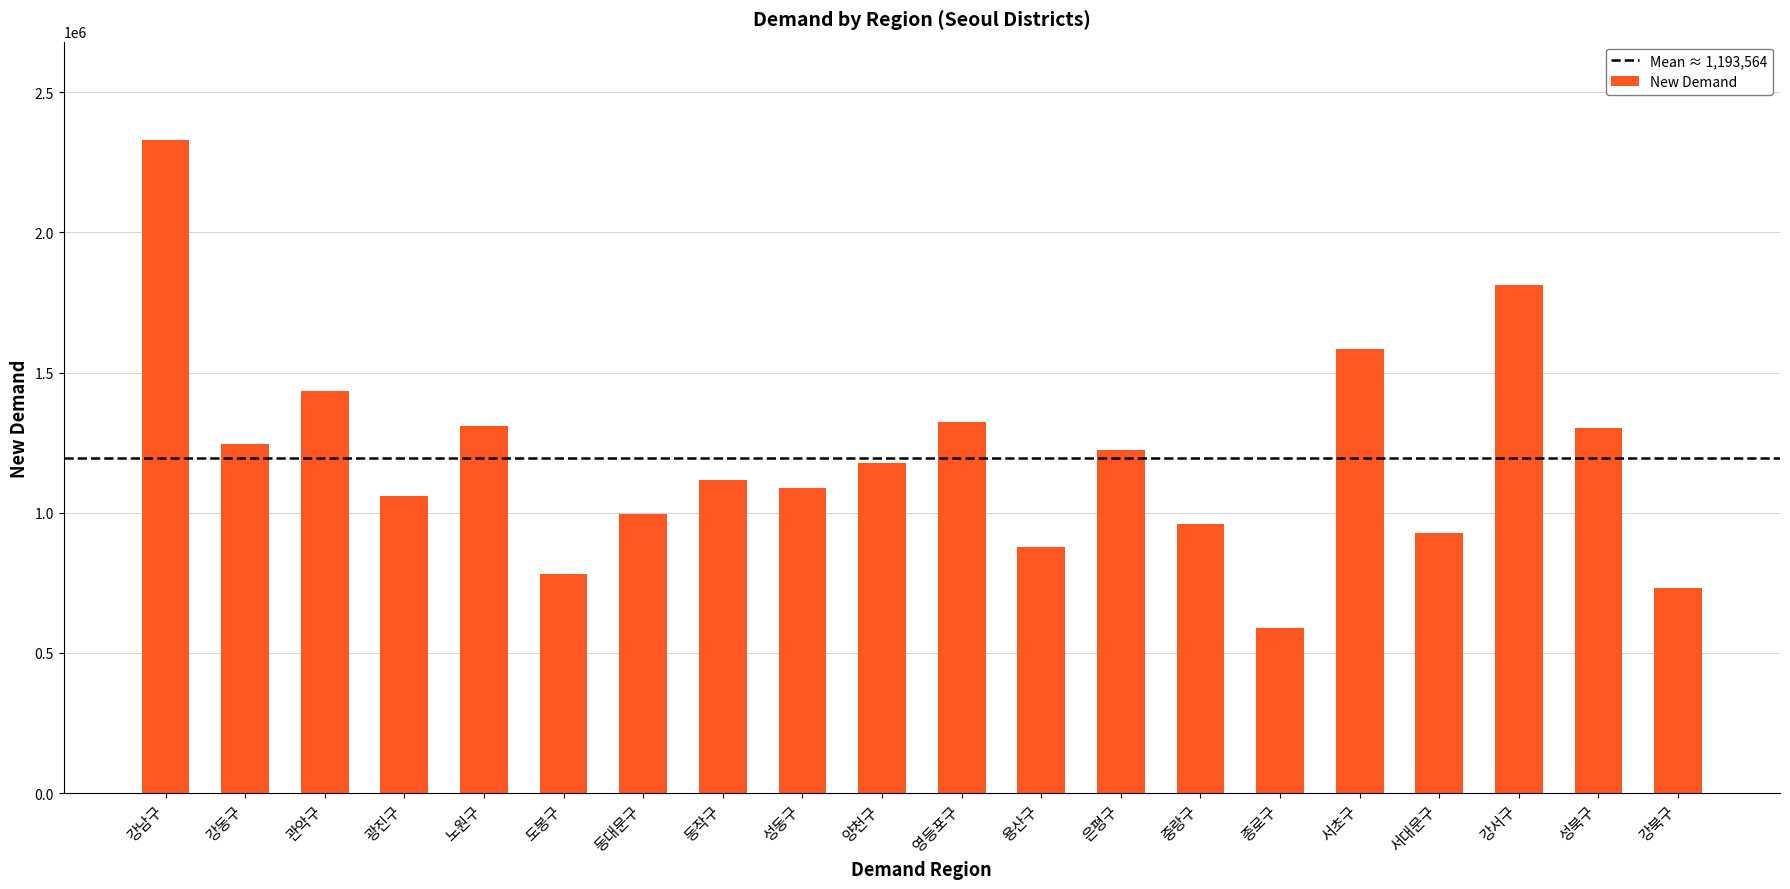

Which has a higher value, 성북구 or 광진구?

성북구